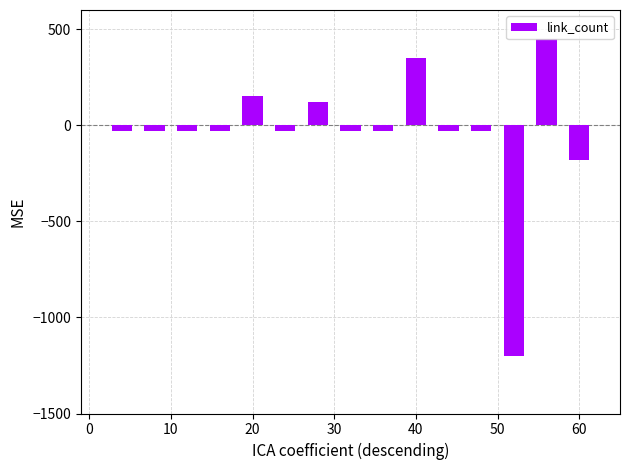

What is the average value?

-38.7